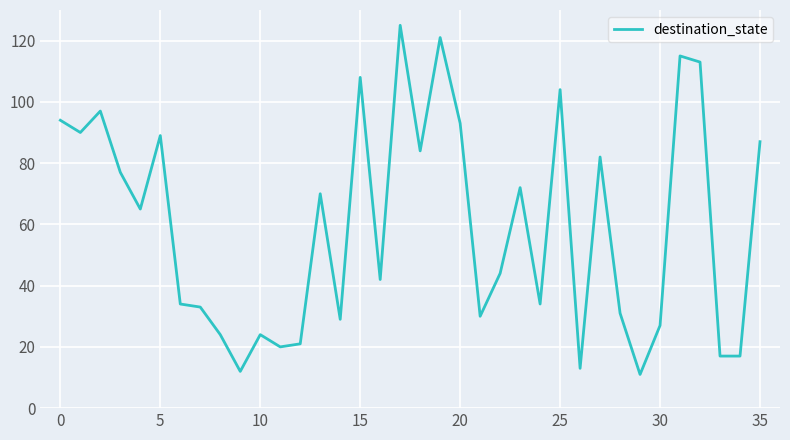

What is the difference between the maximum and minimum values?

114